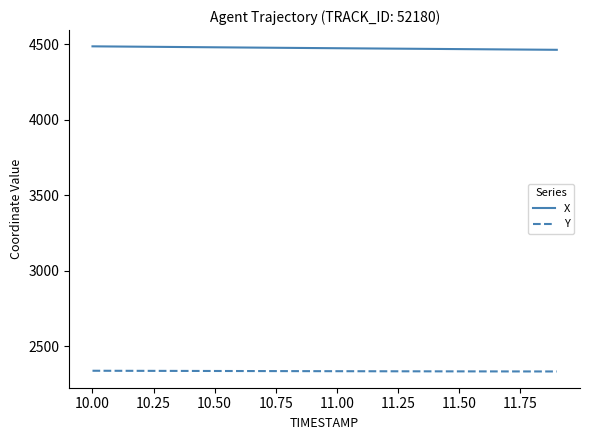

What is the minimum value for Y?

2332.8